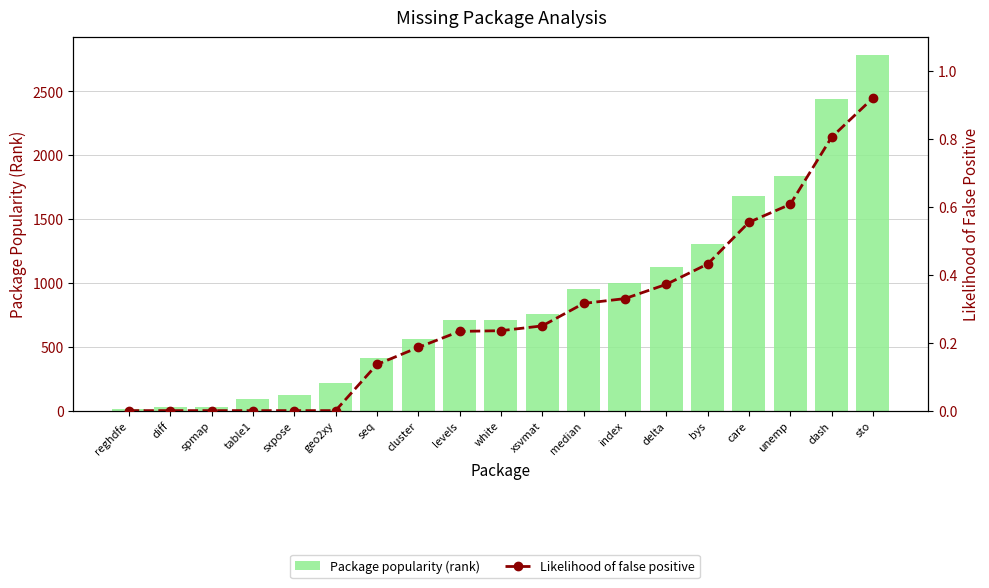

At which label does Likelihood of false positive reach its minimum?

reghdfe